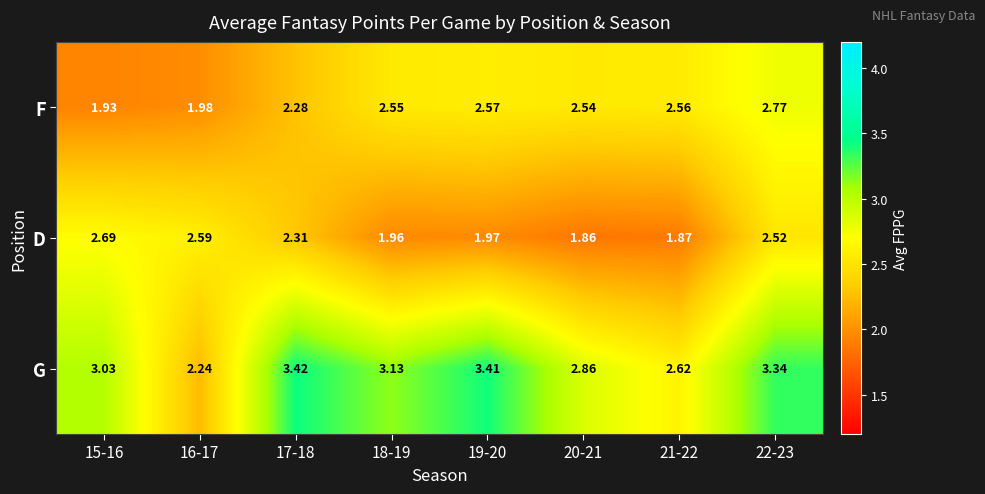

Which series changed the most between 18-19 and 22-23?

D